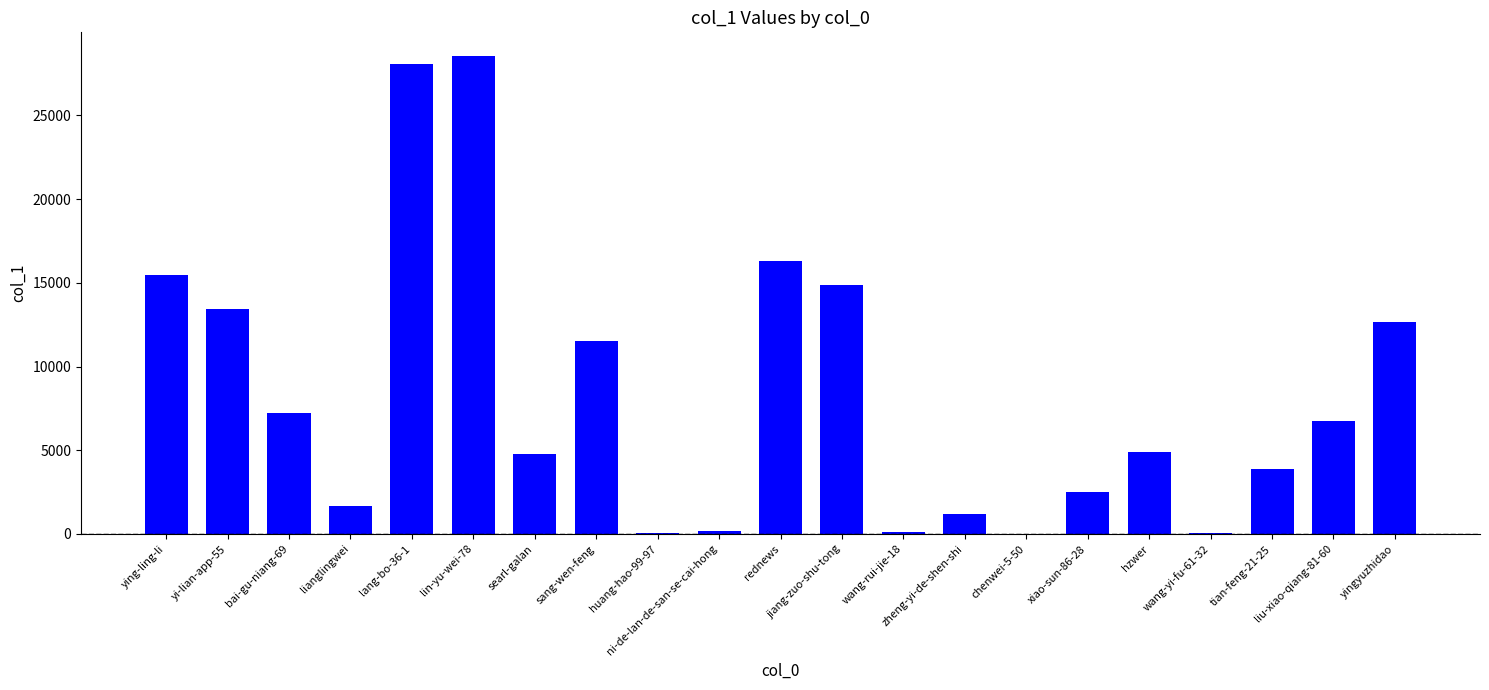

The value at searl-galan is 4803. True or false?

True